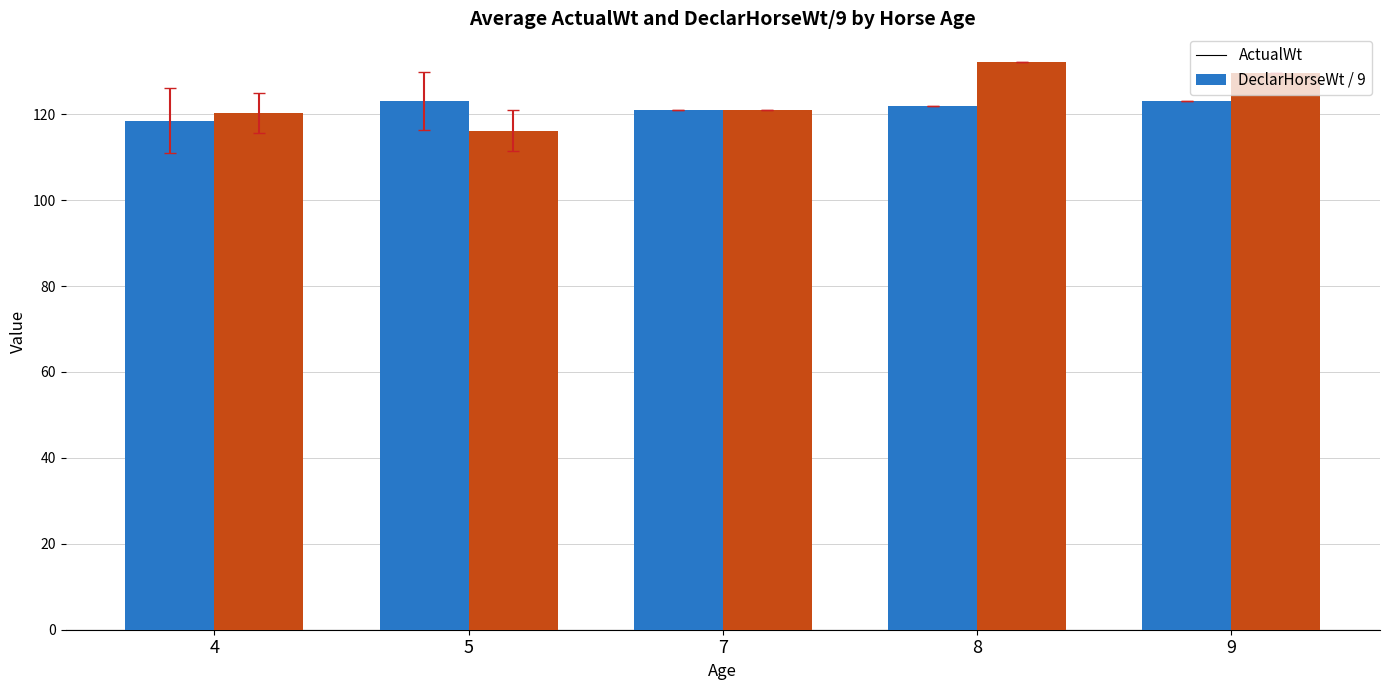

What is the difference between the highest and lowest values at 7?

0.1